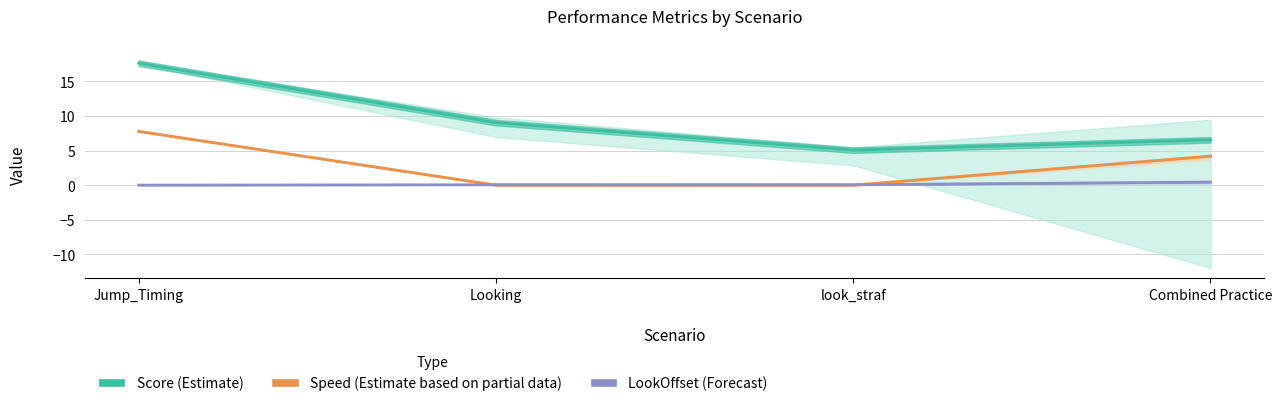

Count the Speed (Estimate based on partial data) values in the range 0 to 7.

3